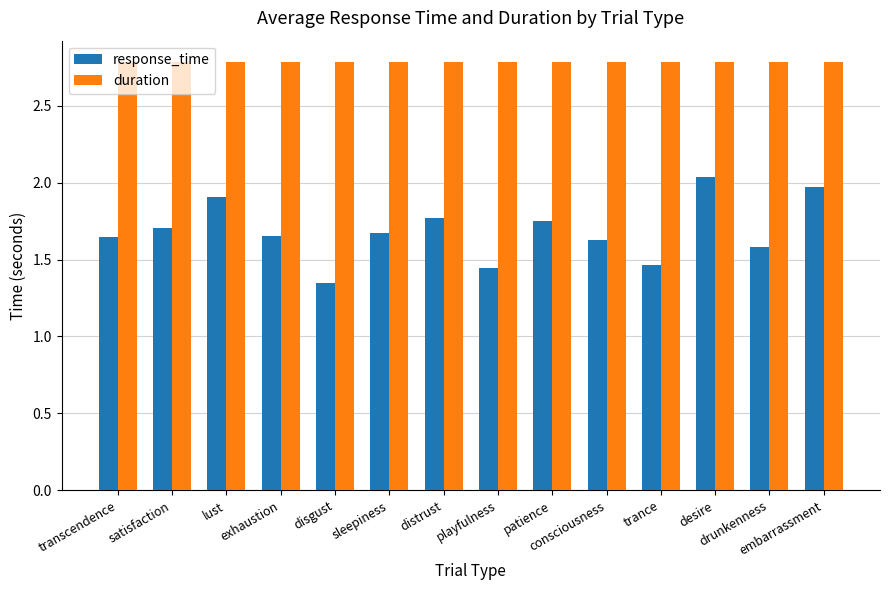

Which series has the widest spread of values?

response_time